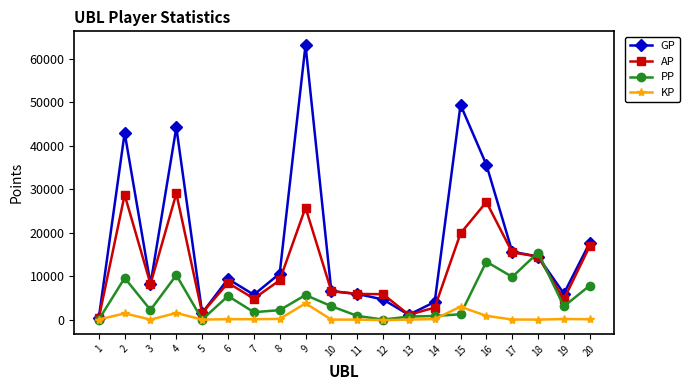

Where is GP nearest to the value 31816?

16